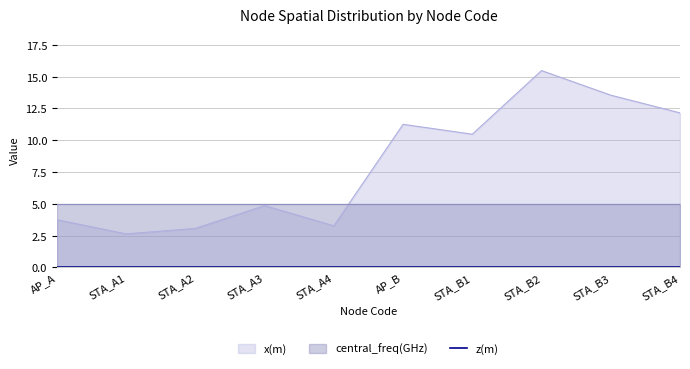

Between STA_A3 and STA_B4, which series saw the biggest shift?

x(m)